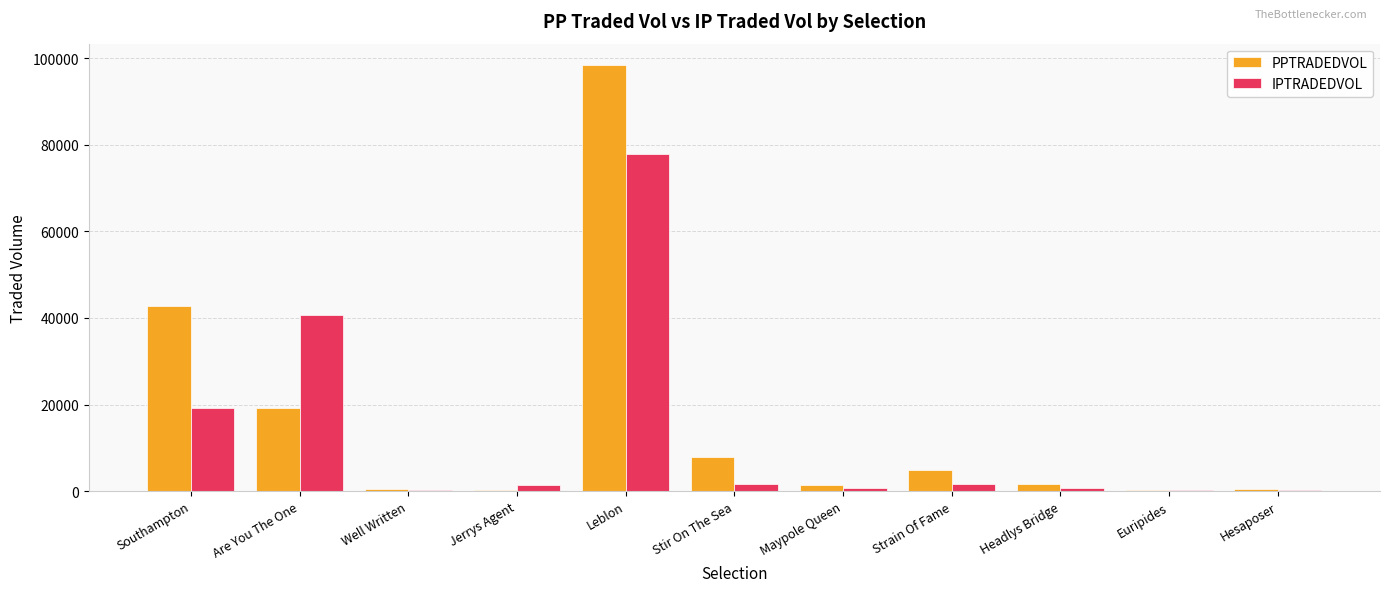

Does the chart contain stacked bars?

No